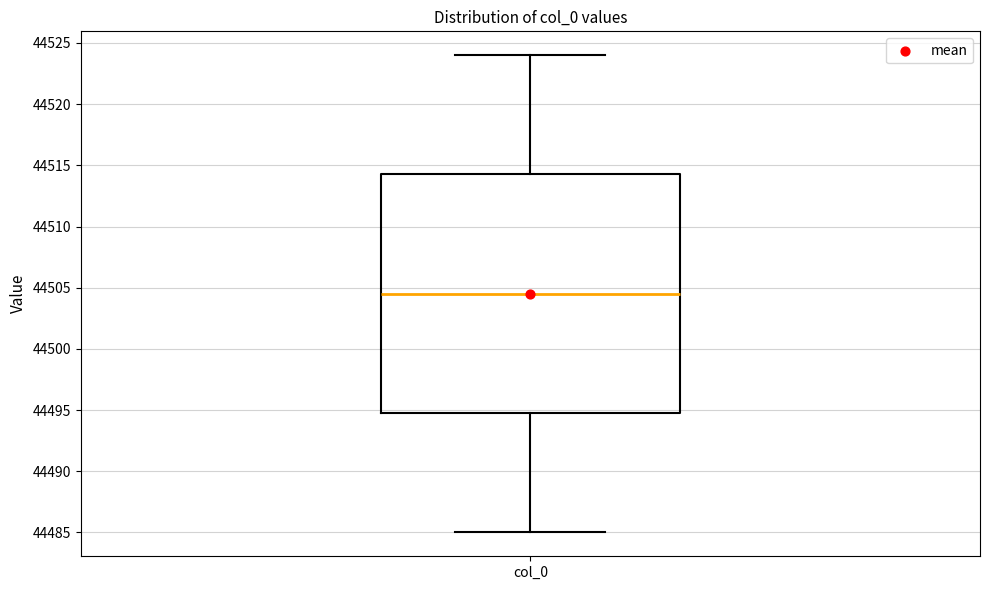

Where does the lower whisker of the box for col_0 end on the y-axis? The values are not printed on the chart, so give them approximately, as read against the axis.

44485.0